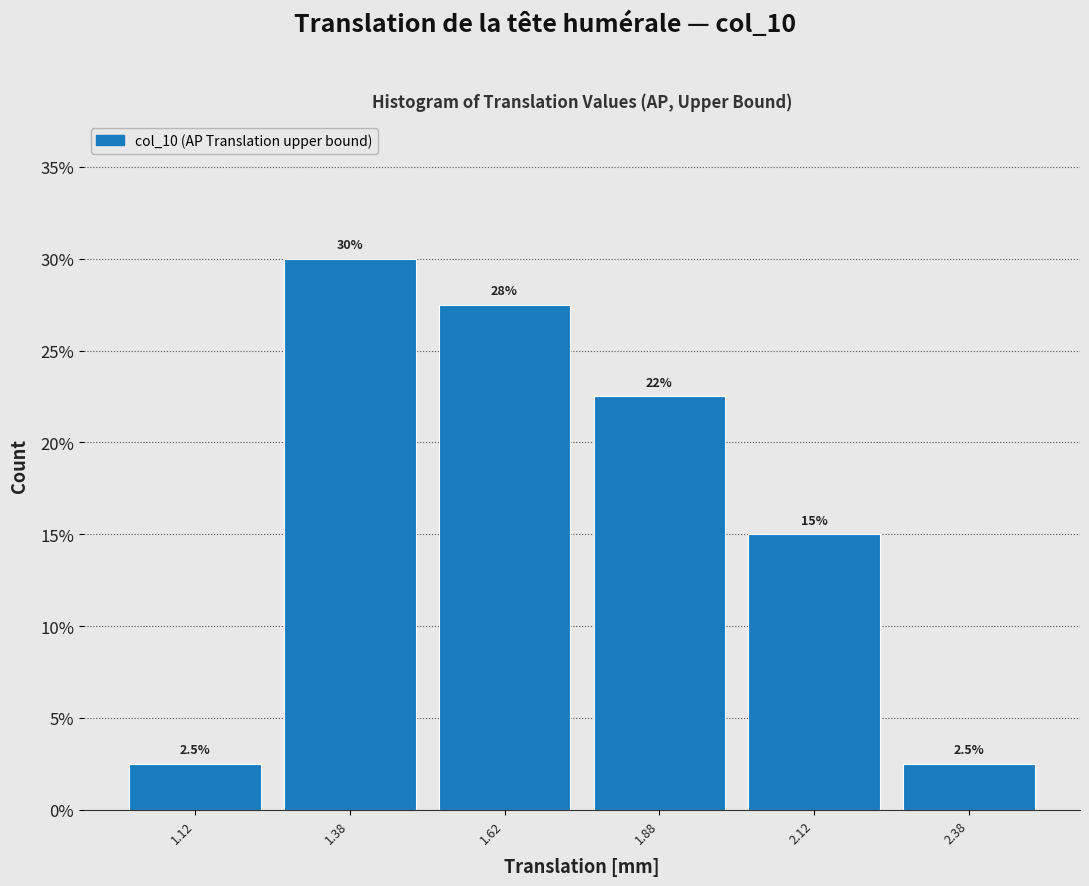

Over which range of the x-axis is the bar tallest?

1.25 to 1.50